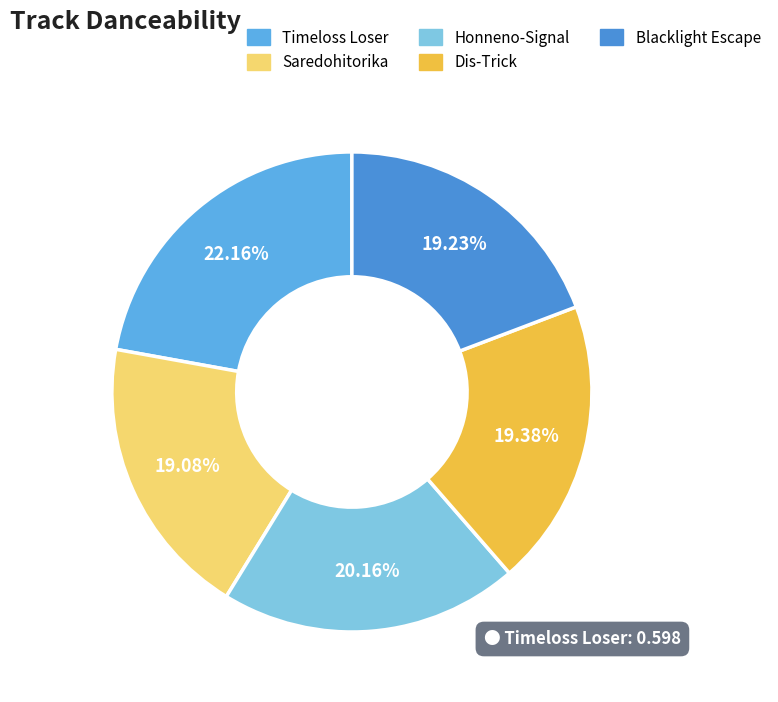

Does Blacklight Escape account for over 50% of the chart?

No